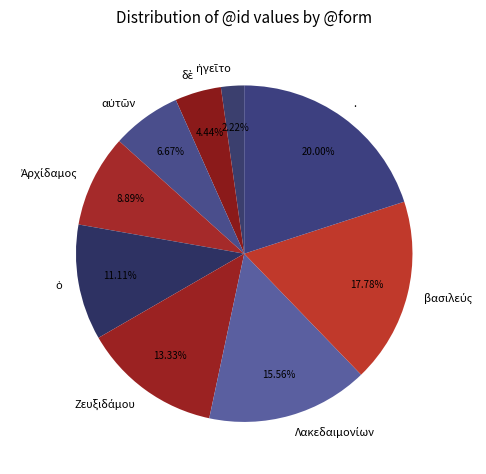

Which category has the biggest portion of the pie?

.